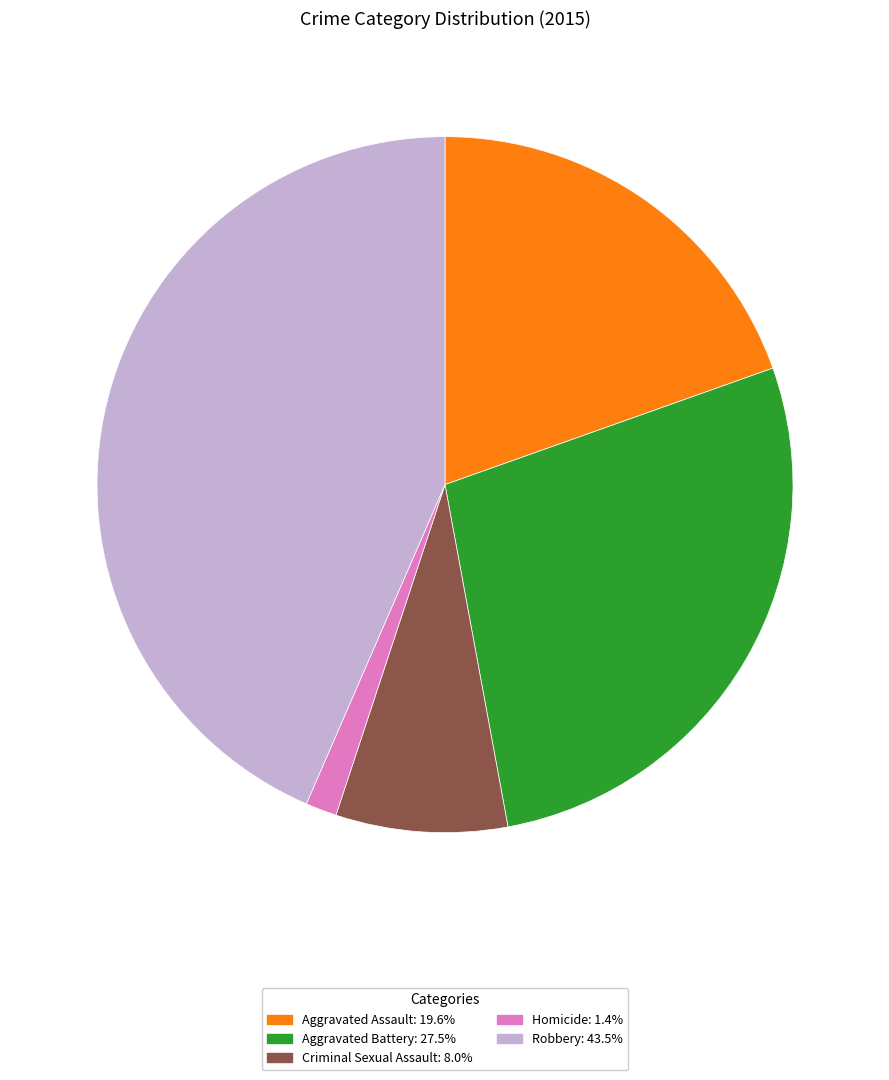

Is the sum of Aggravated Battery and Homicide greater than half?

No